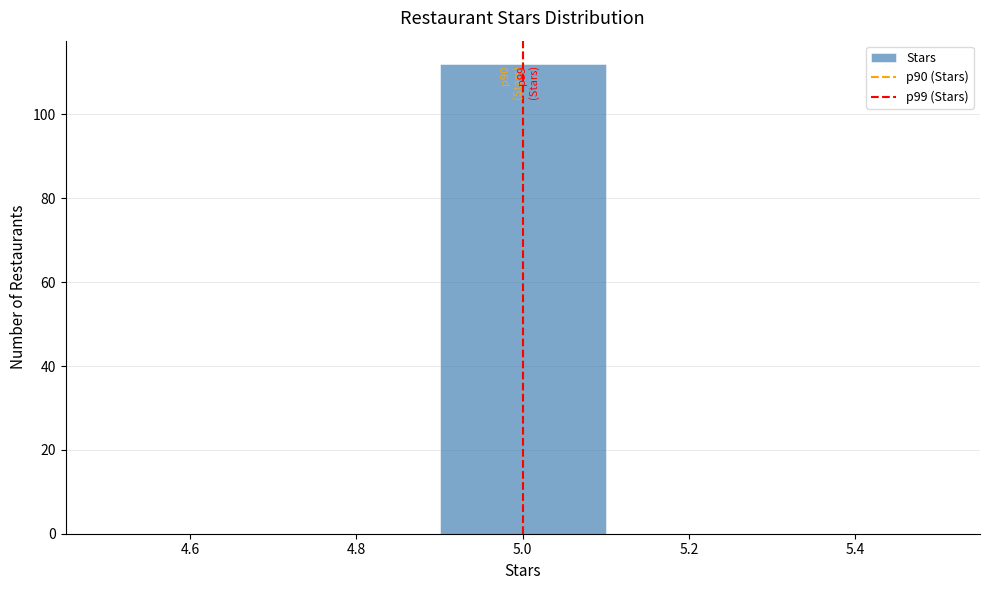

Which range on the x-axis has the tallest bar?

4.9 to 5.1